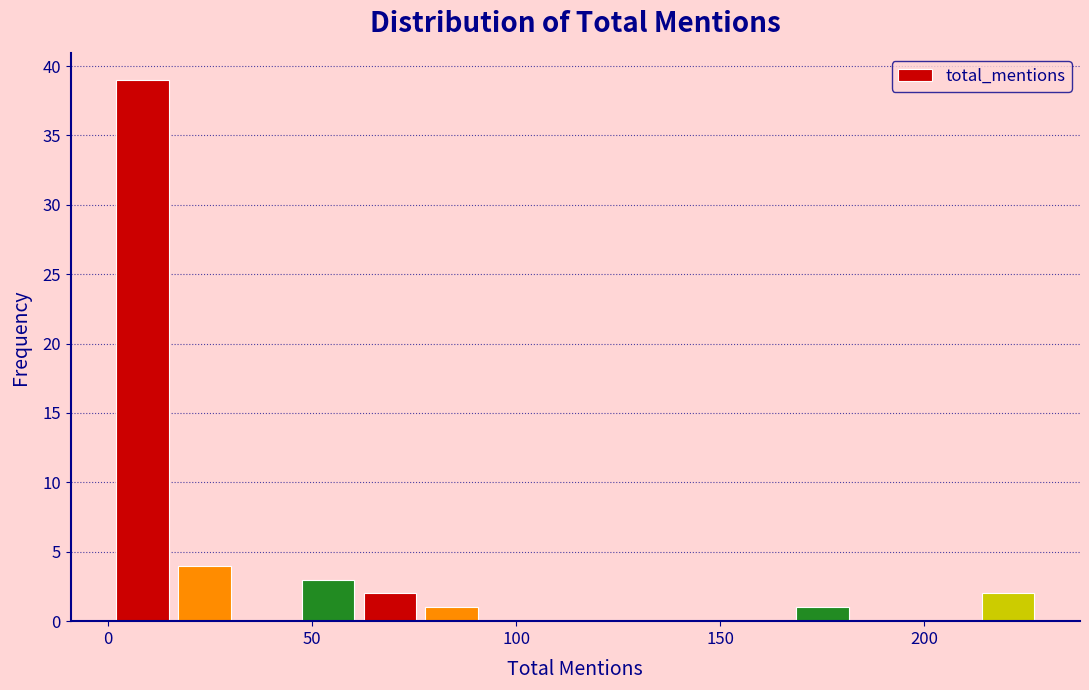

Around what value on the x-axis is the tallest bar? Give the approximate position of its centre, as read against the axis.

10